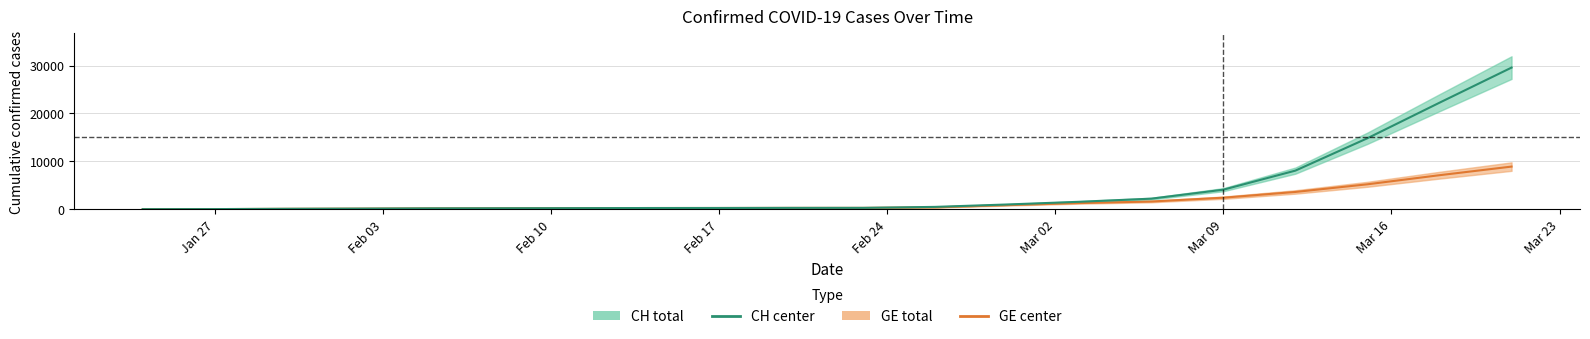

What is the difference between the highest and lowest values at Mar 09?

1675